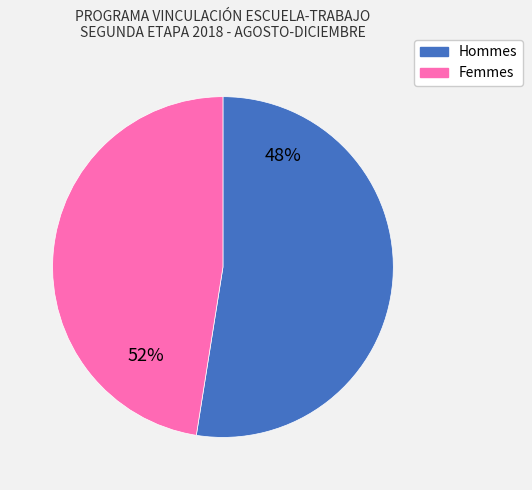

Combined, do H and M account for over 50%?

Yes